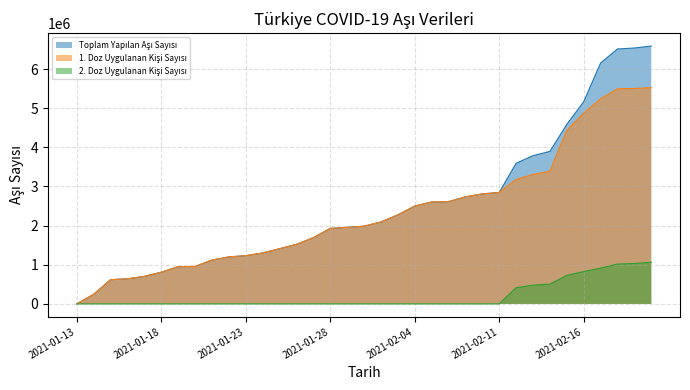

What is the total value across all series at 2021-01-19?

1903644